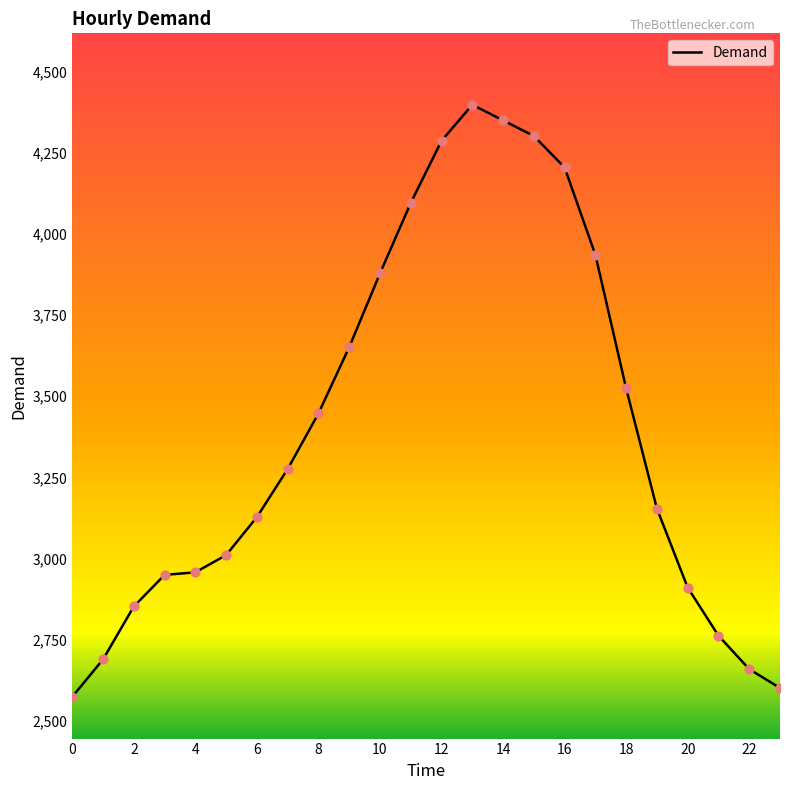

What is the difference between the maximum and minimum values?

1822